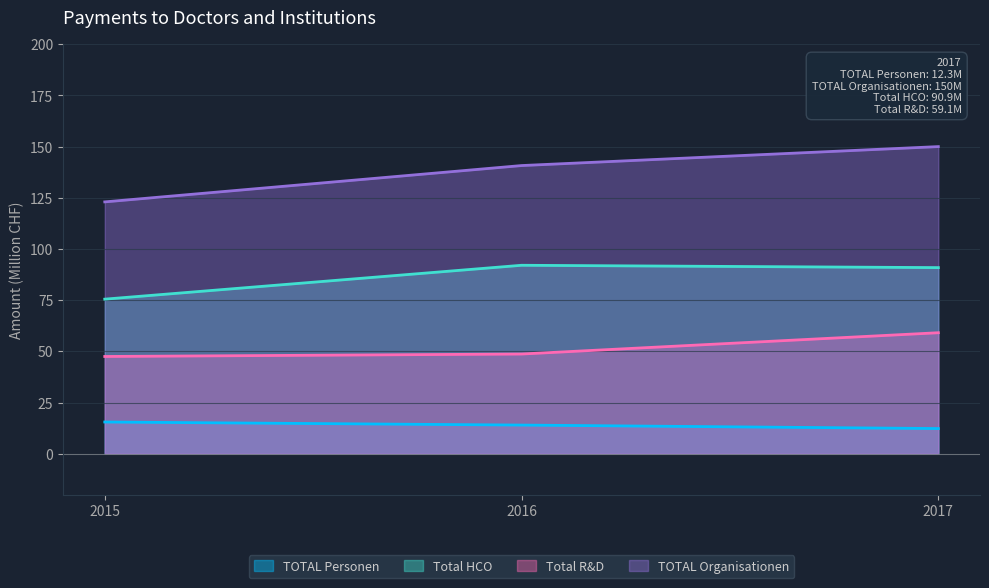

At which label does Total HCO reach its peak?

2016